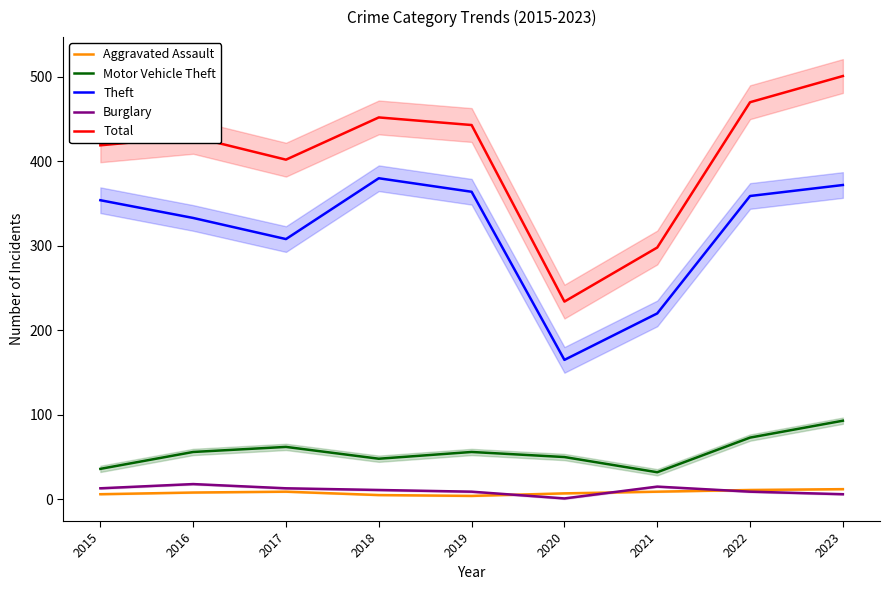

How many values in the Motor Vehicle Theft series are below 56?

4